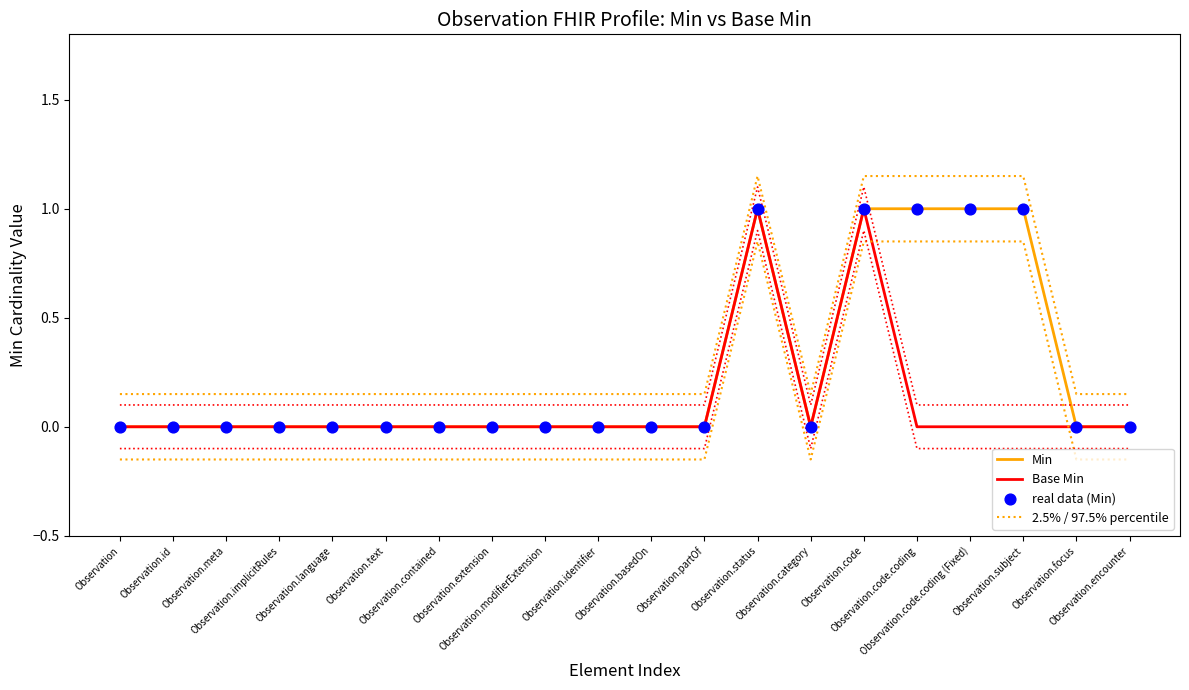

Which series reaches the minimum Y coordinate?

2.5% / 97.5% percentile